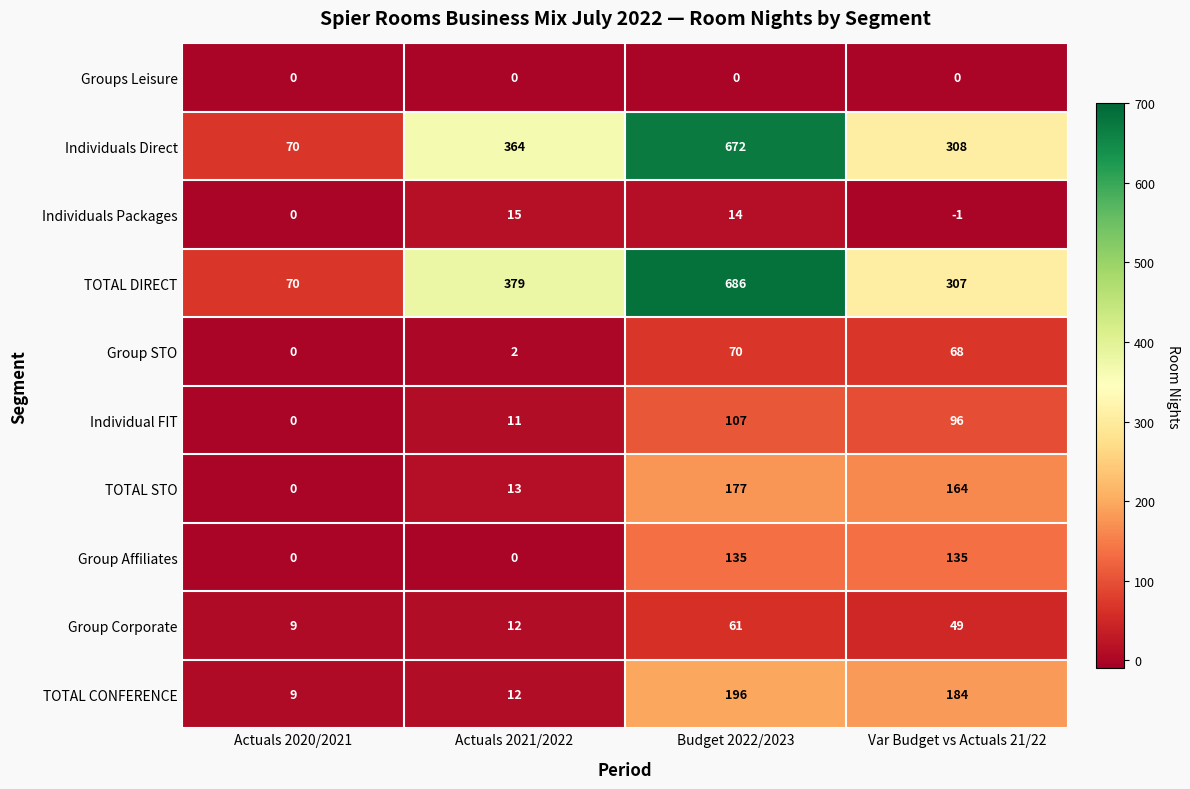

How many categories are shown in the chart?

4